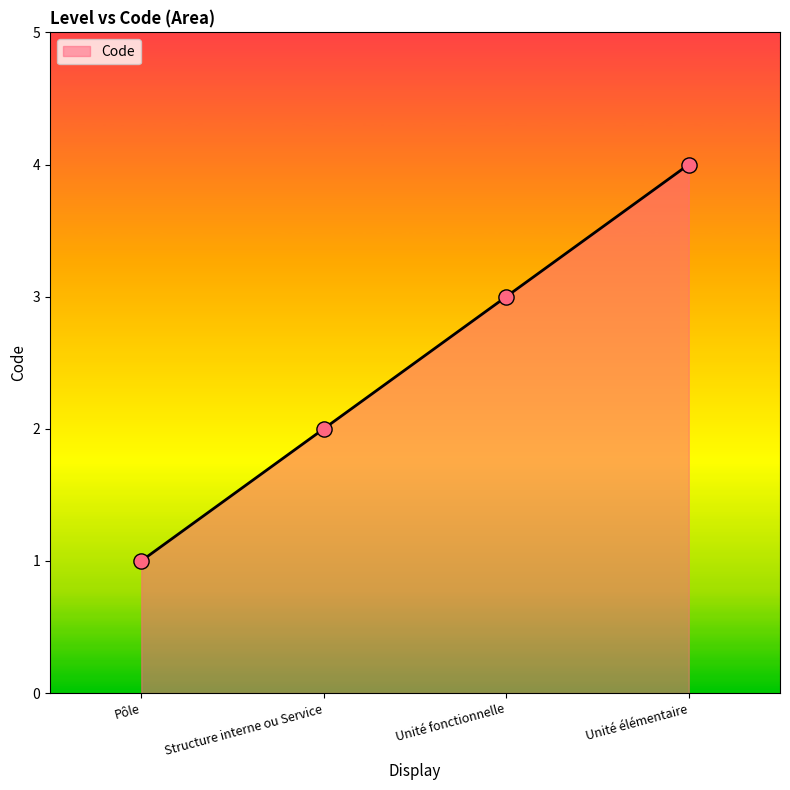

What is the change in value from Structure interne ou Service to Unité fonctionnelle?

+1